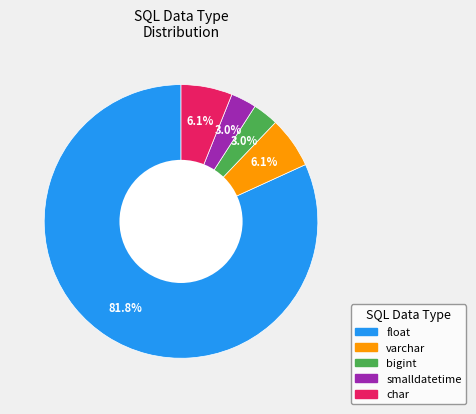

Is there any slice that represents more than half of the pie?

Yes